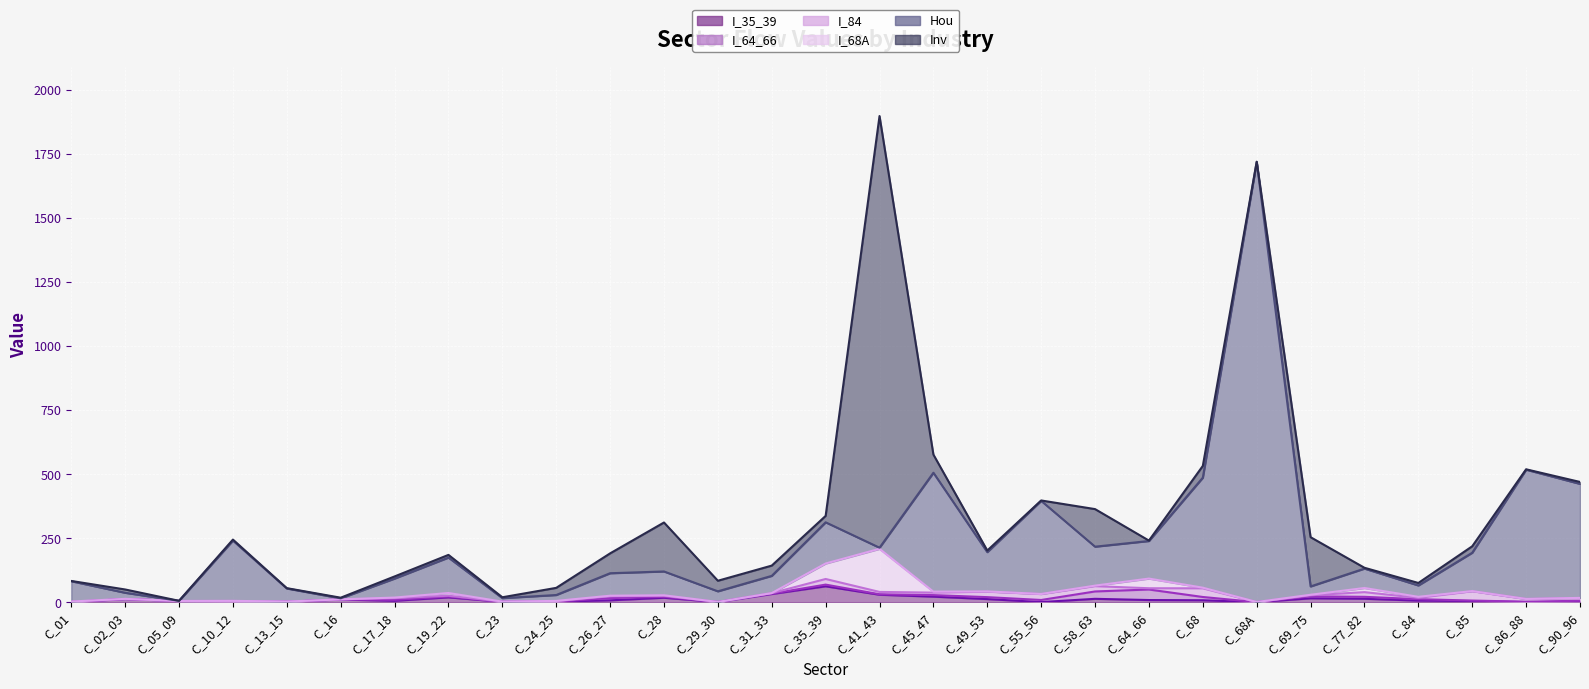

What is the value of the Hou point at the 4th from the left?

235.3